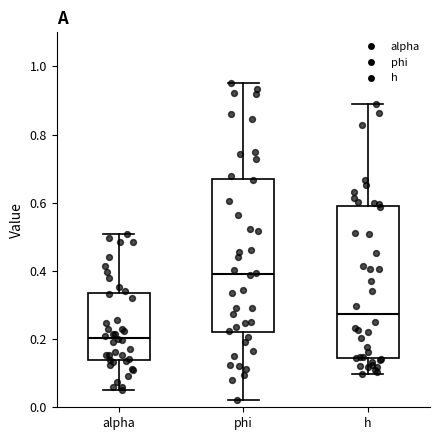

Which box's median line is the lowest?

alpha